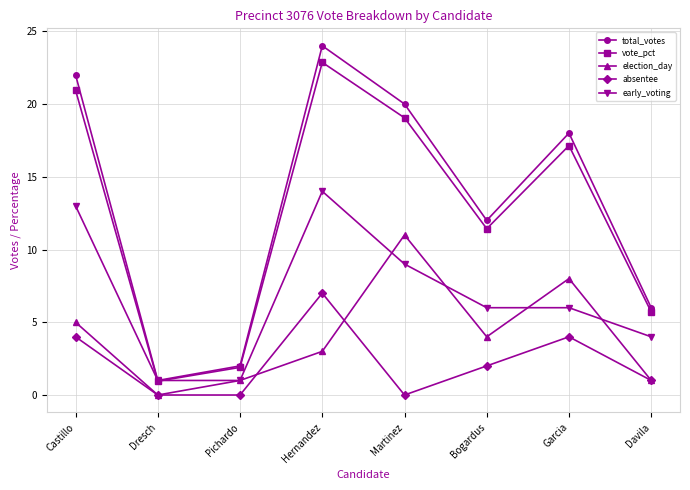

What are all the series names shown in the legend?

total_votes, vote_pct, election_day, absentee, early_voting